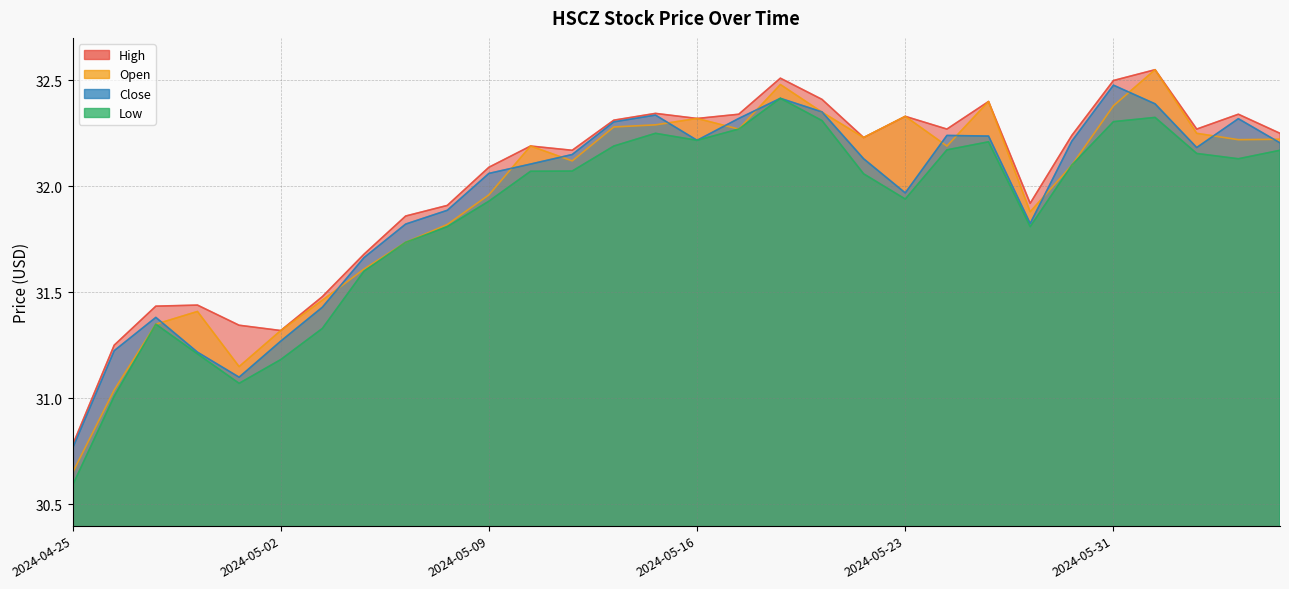

Rank the categories by Close value from lowest to highest.

2024-04-25, 2024-05-01, 2024-04-30, 2024-04-26, 2024-05-02, 2024-04-29, 2024-05-03, 2024-05-06, 2024-05-07, 2024-05-29, 2024-05-08, 2024-05-23, 2024-05-09, 2024-05-10, 2024-05-22, 2024-05-13, 2024-06-04, 2024-06-06, 2024-05-30, 2024-05-16, 2024-05-28, 2024-05-24, 2024-05-14, 2024-06-05, 2024-05-17, 2024-05-15, 2024-05-21, 2024-06-03, 2024-05-20, 2024-05-31